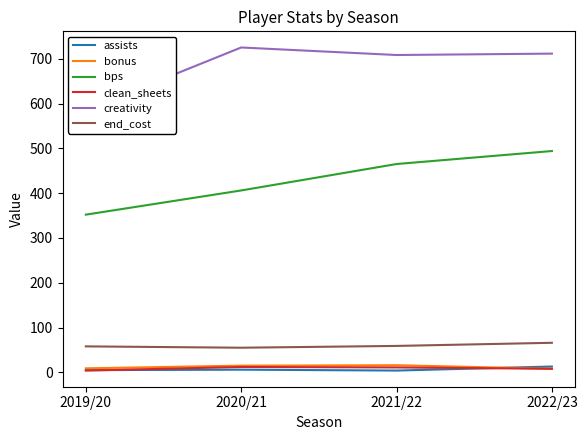

What are all the series names shown in the legend?

assists, bonus, bps, clean_sheets, creativity, end_cost